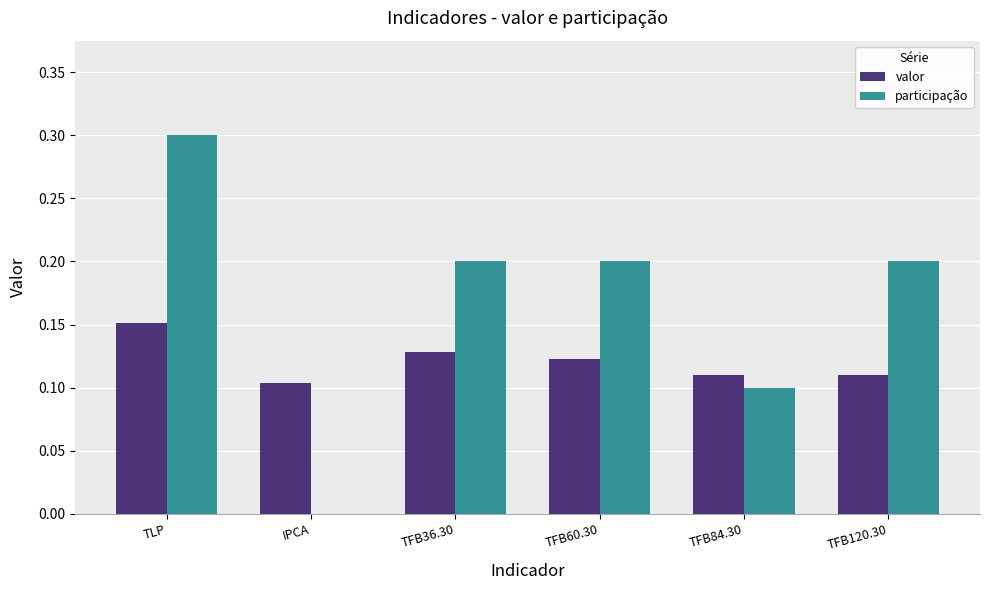

How many positive values does the participação series have?

5